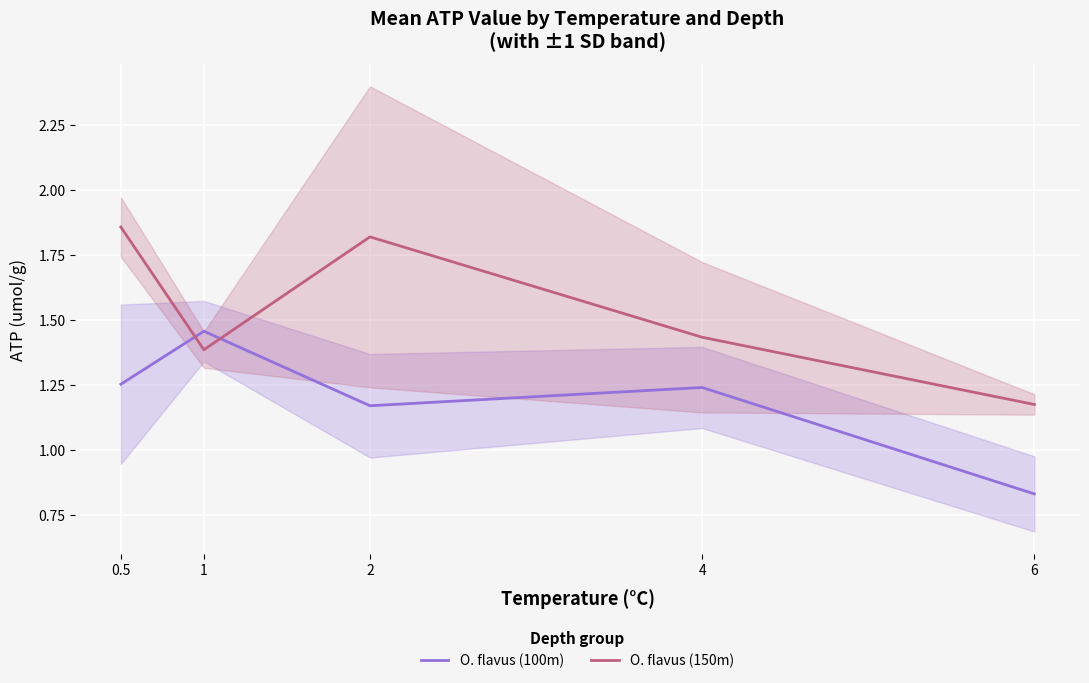

True or false: O. flavus (150m) and O. flavus (100m) intersect in this chart.

True